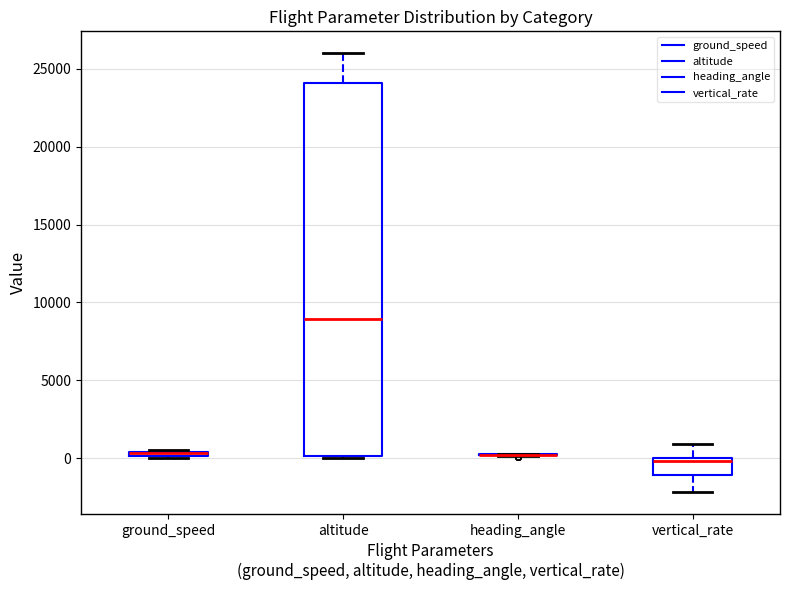

Comparing the boxes themselves (not the whiskers), which one is the tallest?

altitude